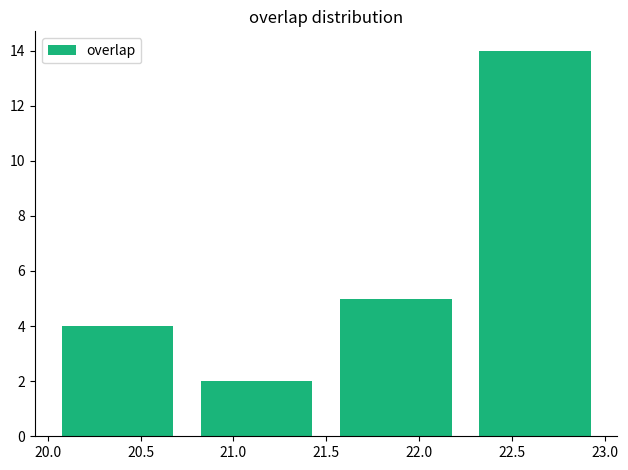

Reading left to right, list every bar in this chart as the range it spans on the x-axis followed by its height. The values are not printed on the chart, so give them approximately, as read against the axis.

20.00 to 20.75: 4
20.75 to 21.50: 2
21.50 to 22.25: 5
22.25 to 23.00: 14